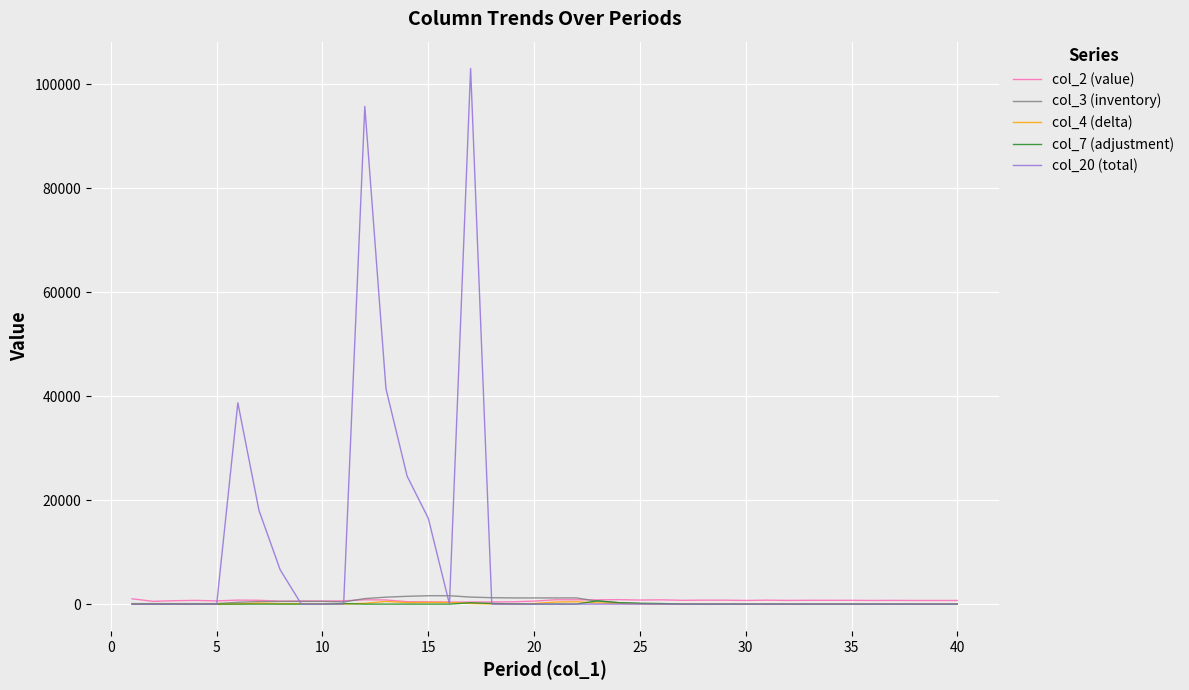

Which series has the largest range (max minus min)?

col_20 (total)